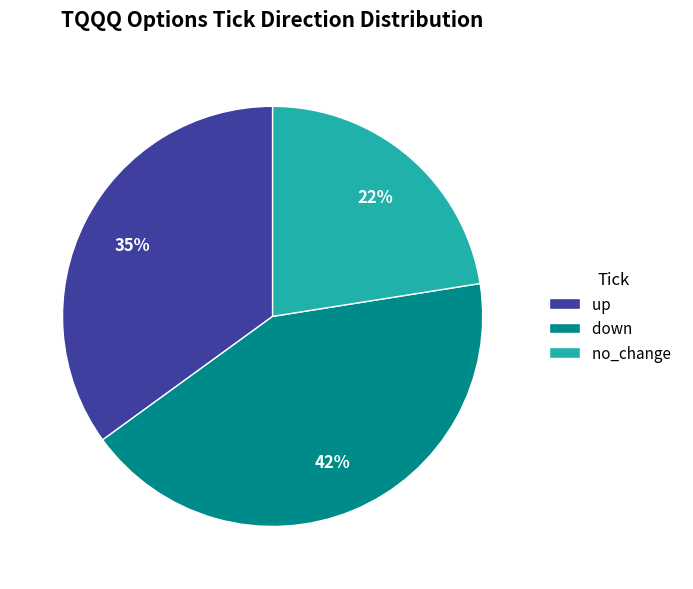

Does no_change account for over 50% of the chart?

No